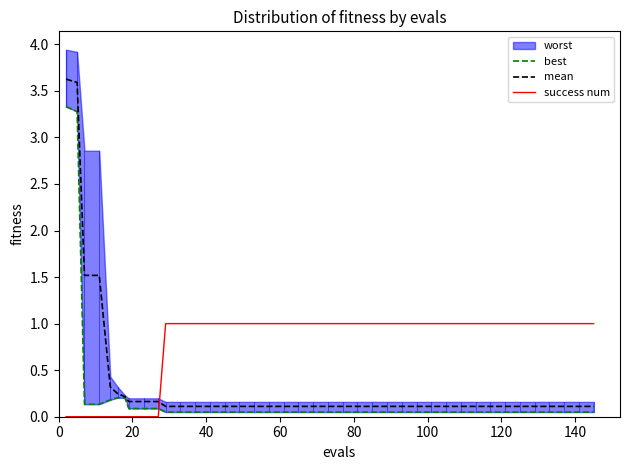

True or false: success num and mean intersect in this chart.

True